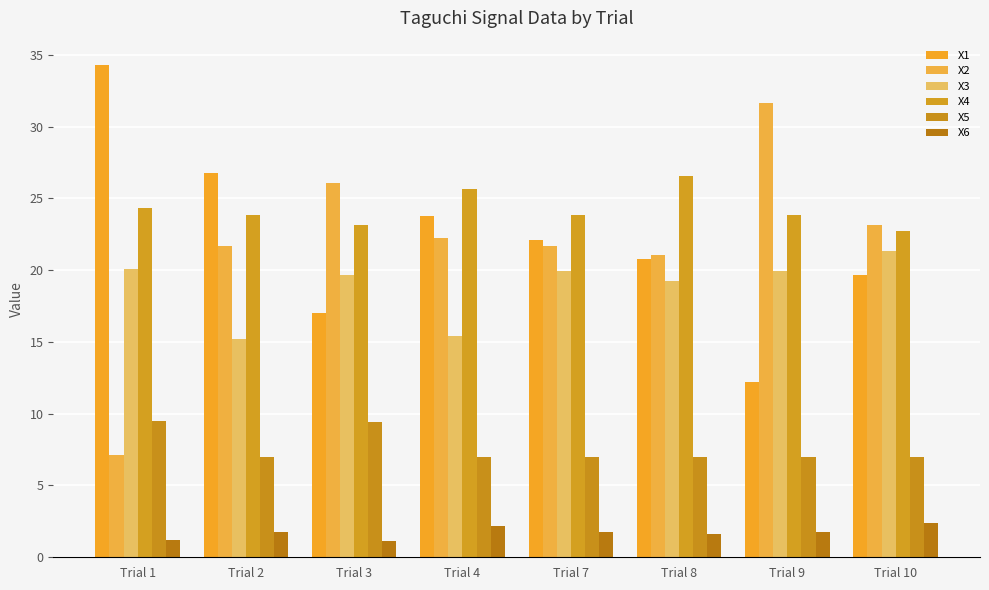

At which label does X1 reach its minimum?

Trial 9